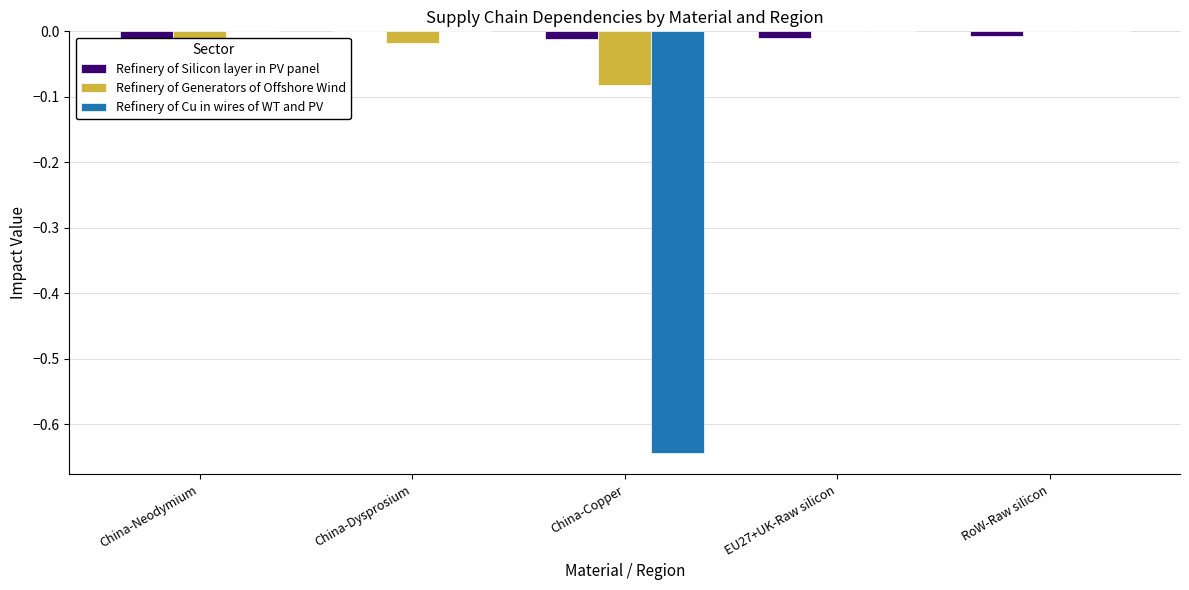

Reading left to right, transcribe all the data shown in this chart.

Refinery of Silicon layer in PV panel: -0.1	0.0	-0.0	-0.0	-0.0
Refinery of Generators of Offshore Wind: -0.0	-0.0	-0.1	0.0	0.0
Refinery of Cu in wires of WT and PV: 0.0	0.0	-0.6	0.0	0.0